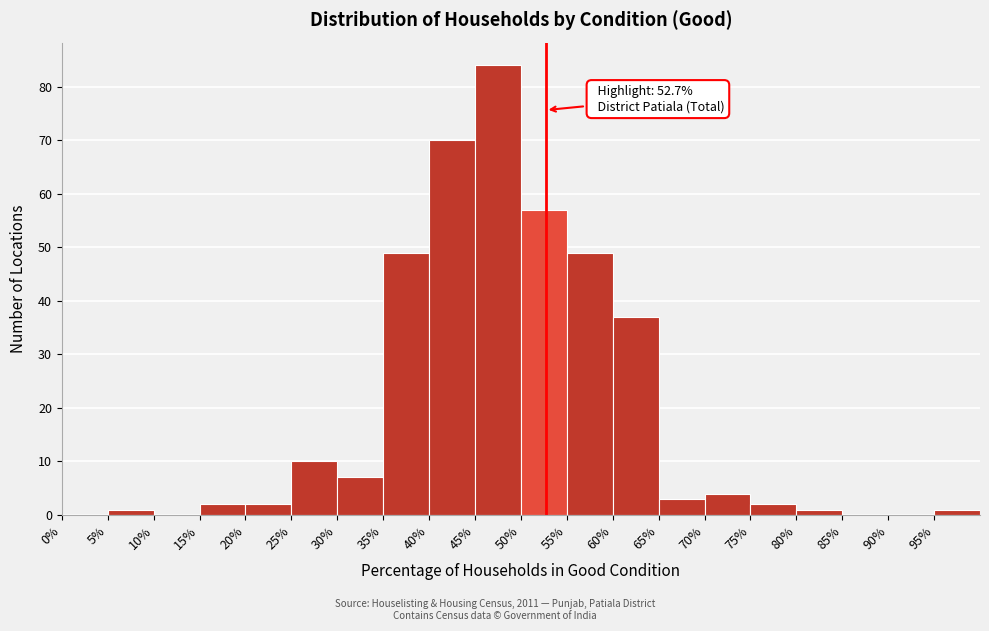

Which range on the x-axis has the tallest bar?

45 to 50